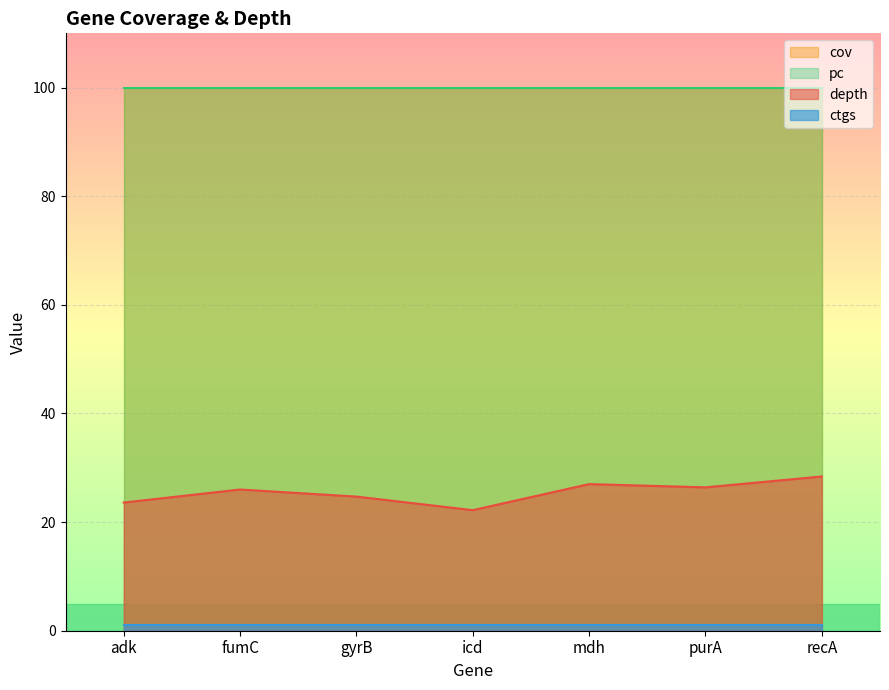

What is the label of the 6th point from the right?

fumC